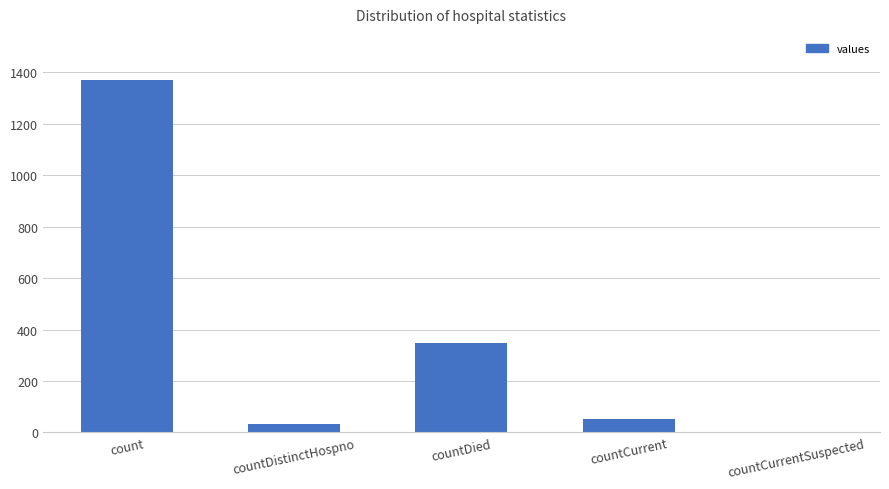

True or false: the data shows 680 at countCurrentSuspected.

False